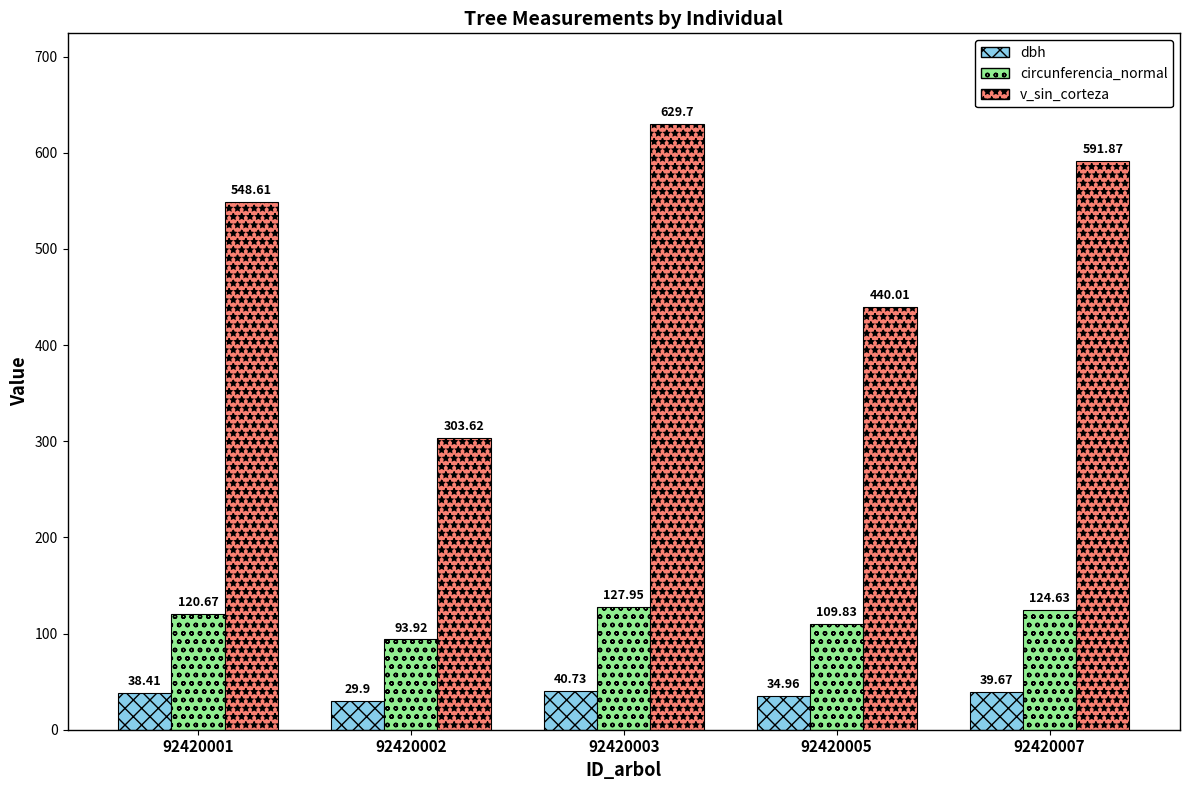

What is the difference between the maximum and minimum values in the dbh series?

10.8